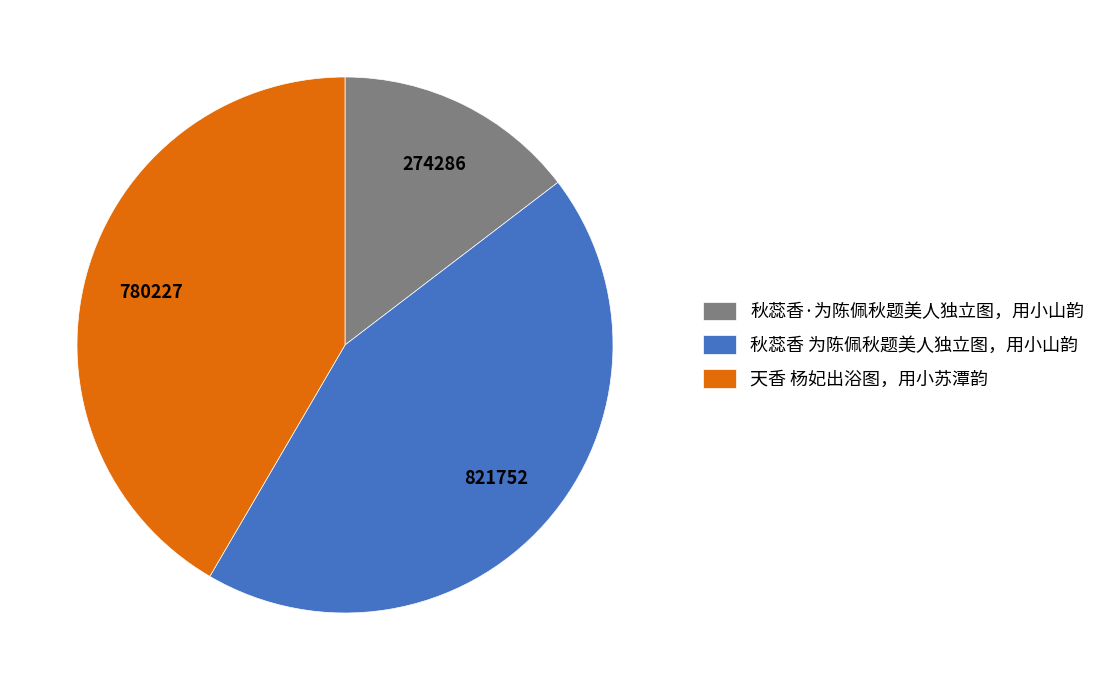

Is the sum of 秋蕊香·为陈佩秋题美人独立图，用小山韵 and 秋蕊香 为陈佩秋题美人独立图，用小山韵 greater than half?

Yes